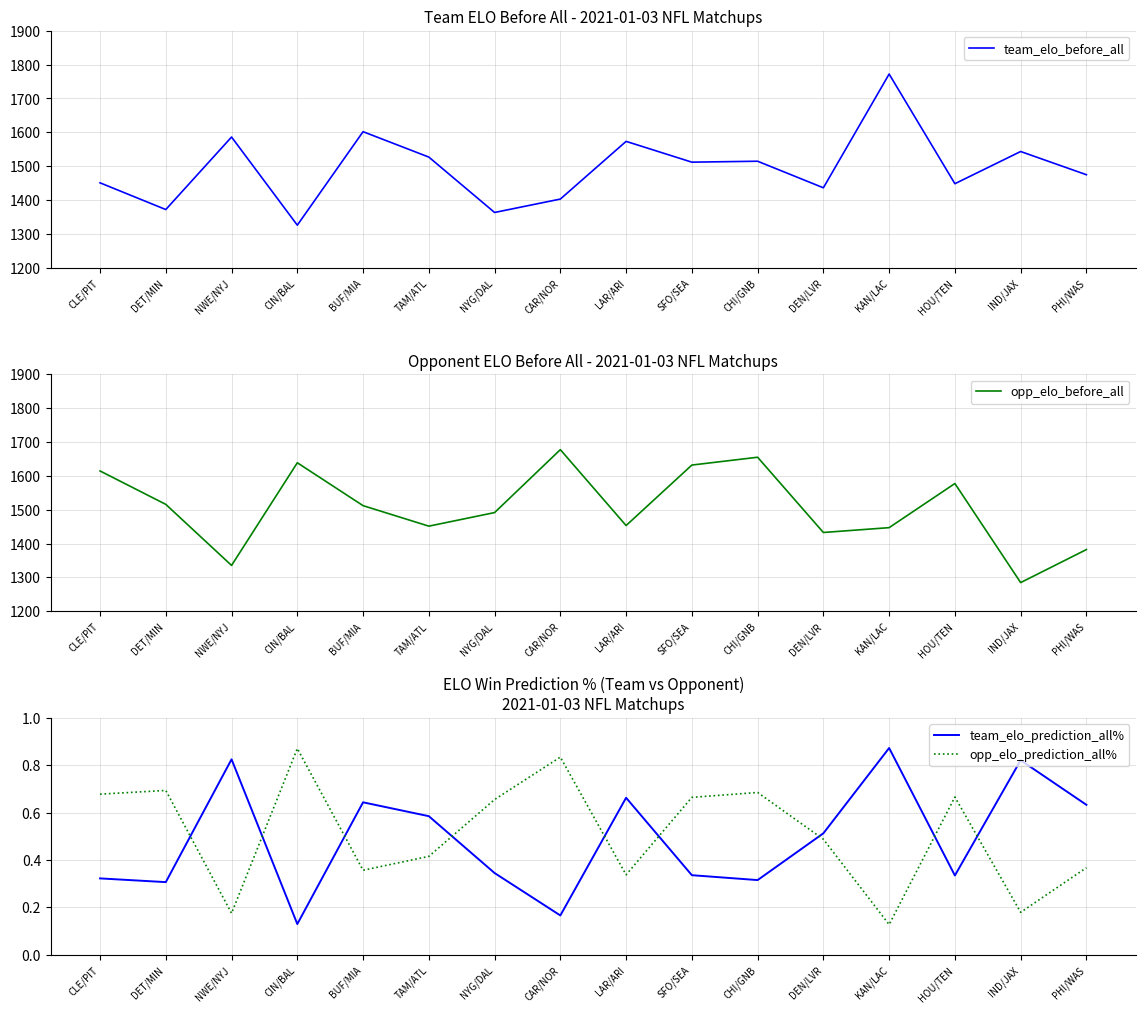

How many distinct data groups are displayed?

4